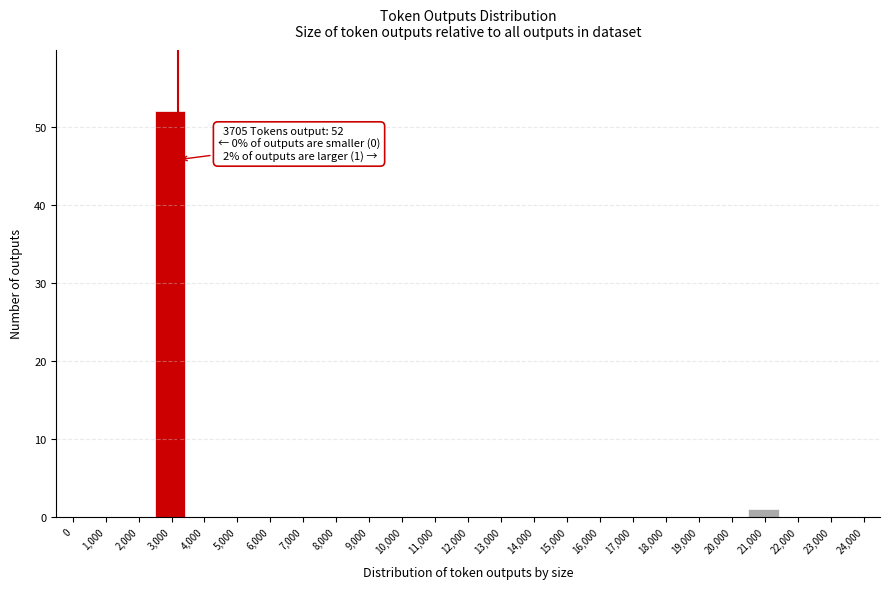

Reading left to right, what are all the values shown in this chart?

0=0	1,000=0	2,000=0	3,000=52	4,000=0	5,000=0	6,000=0	7,000=0	8,000=0	9,000=0	10,000=0	11,000=0	12,000=0	13,000=0	14,000=0	15,000=0	16,000=0	17,000=0	18,000=0	19,000=0	20,000=0	21,000=1	22,000=0	23,000=0	24,000=0